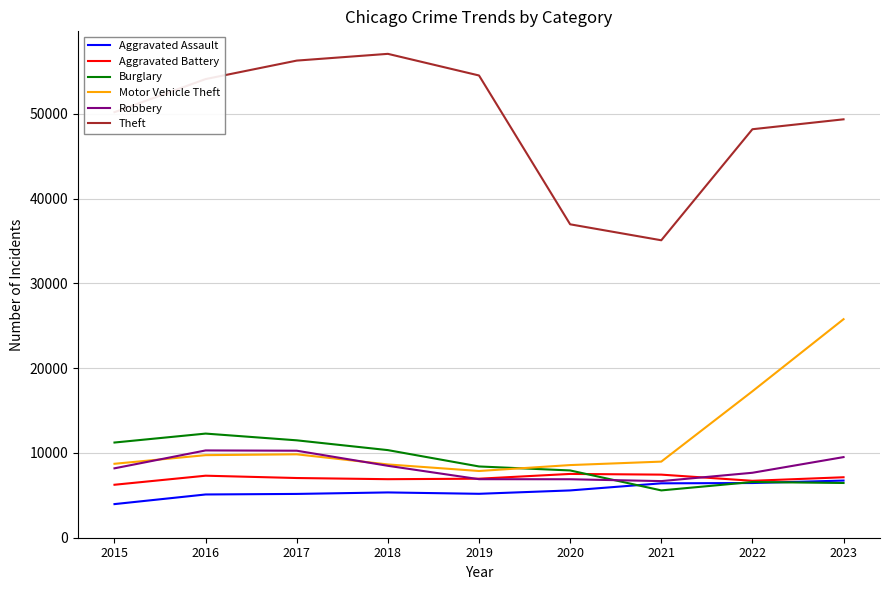

List the series in order of their peak value, lowest first.

Aggravated Assault, Aggravated Battery, Robbery, Burglary, Motor Vehicle Theft, Theft